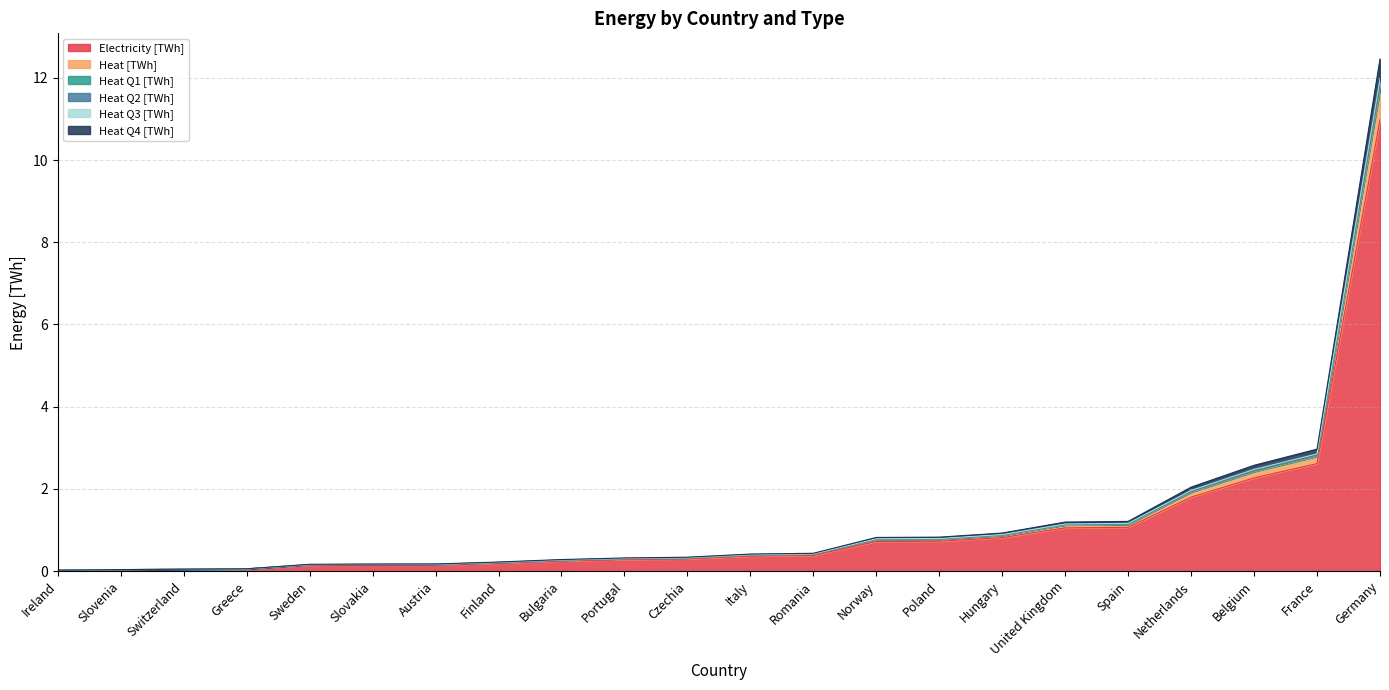

Rank the series by their maximum value, from highest to lowest.

Electricity [TWh], Heat [TWh], Heat Q4 [TWh], Heat Q2 [TWh], Heat Q3 [TWh], Heat Q1 [TWh]